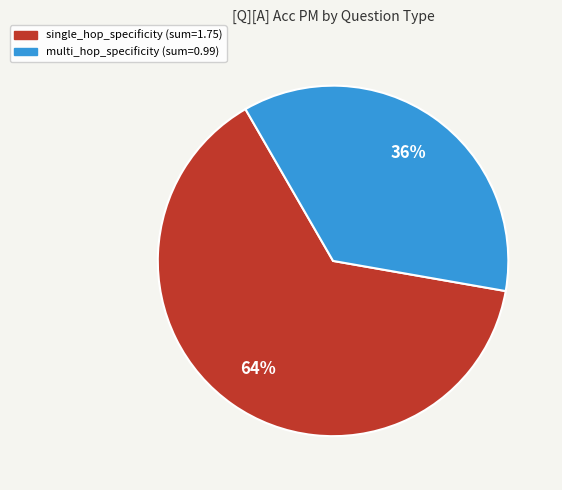

Is the sum of single_hop_specificity and multi_hop_specificity greater than half?

Yes